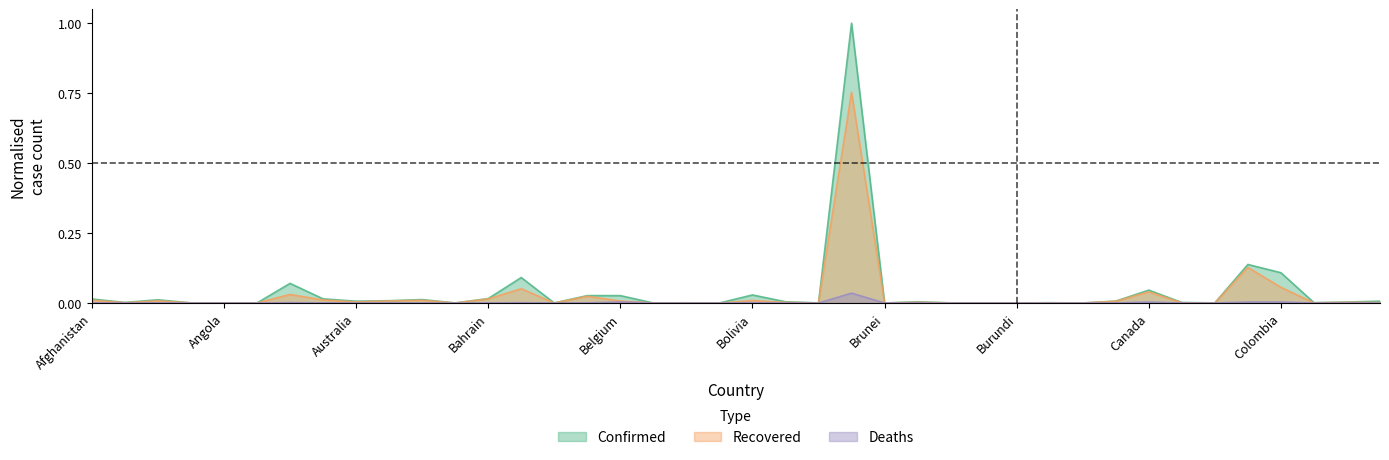

What are all the series names shown in the legend?

Confirmed, Recovered, Deaths